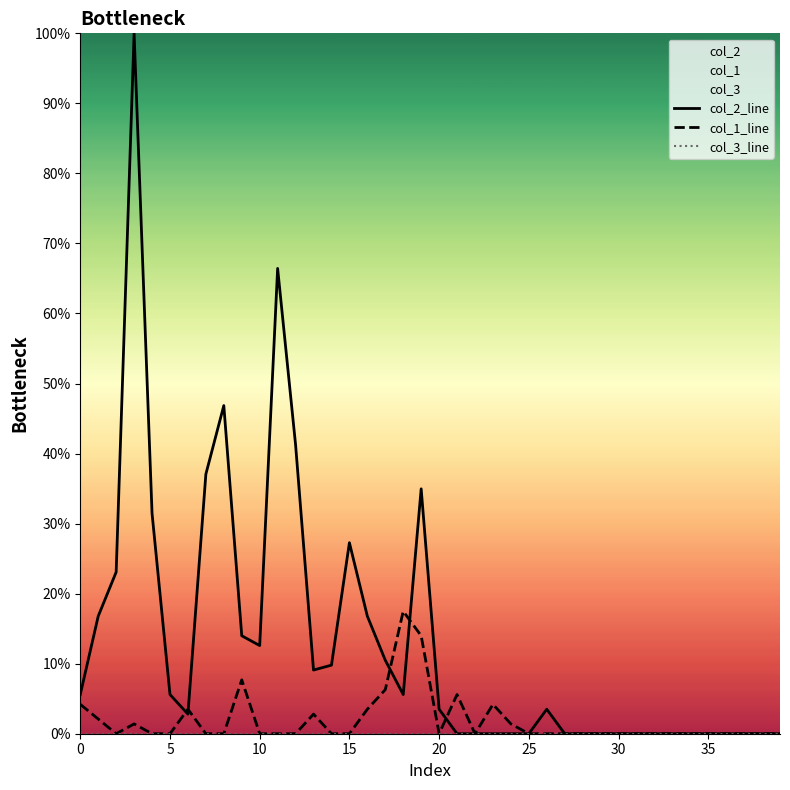

Which label corresponds to the smallest value in the chart?

21